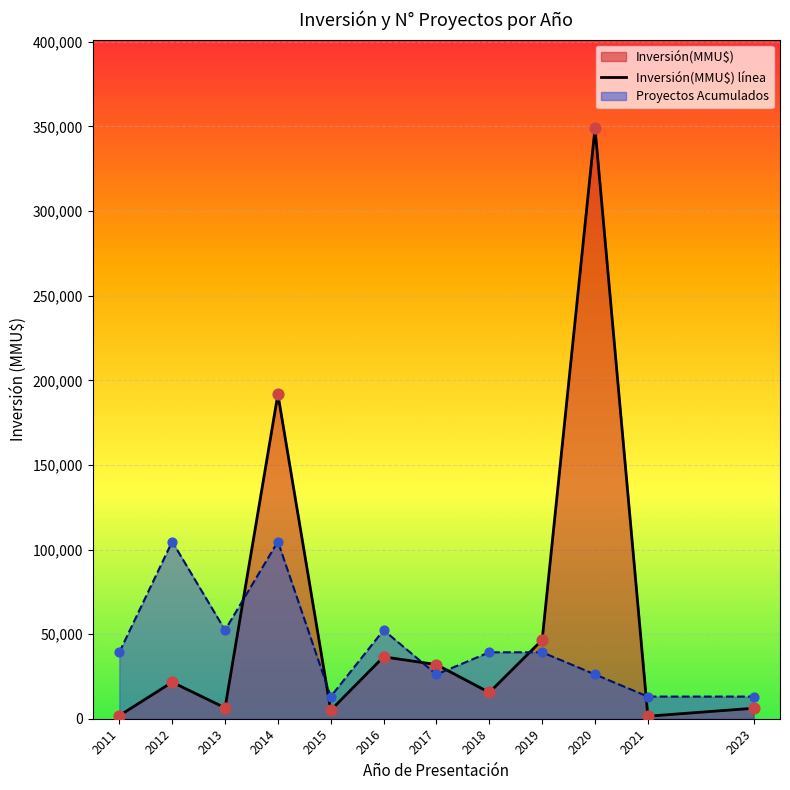

What is the change in value from 2019 to 2020?

+302448